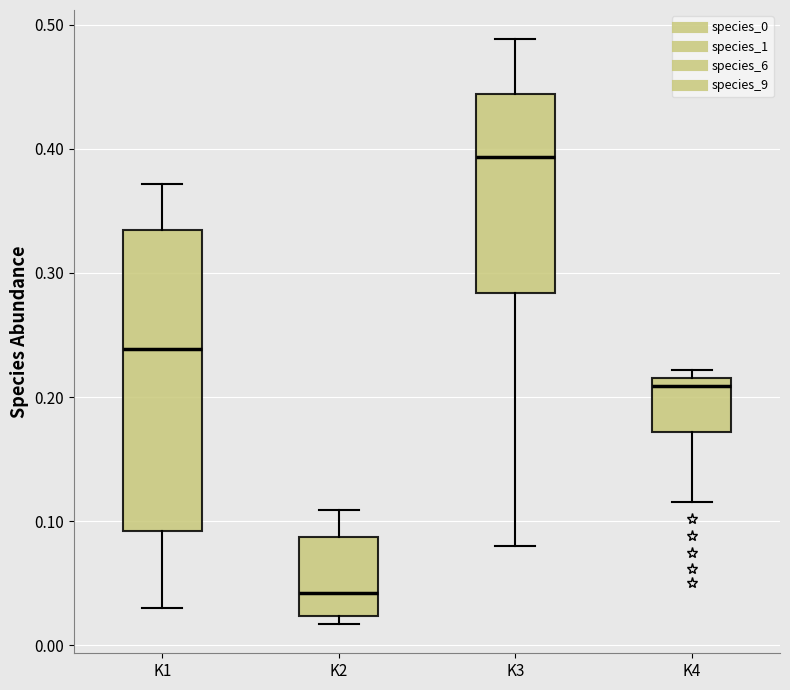

Comparing the boxes themselves (not the whiskers), which one is the tallest?

K1